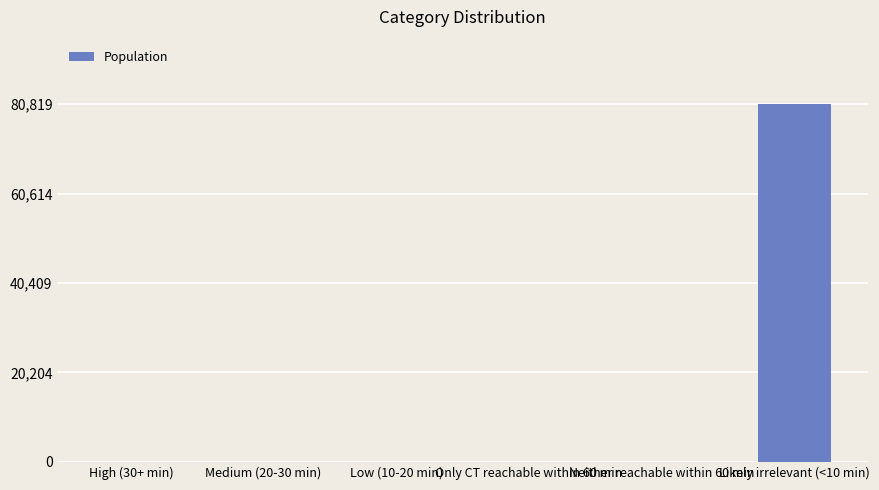

Between Likely irrelevant (<10 min) and Neither reachable within 60 min, which is larger?

Likely irrelevant (<10 min)